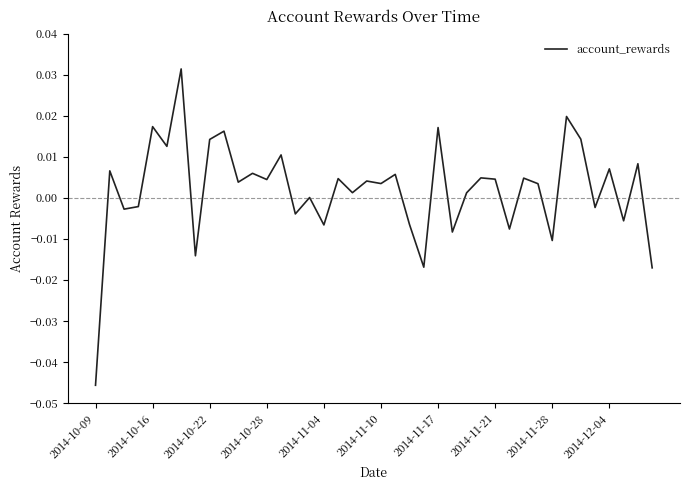

Does the chart display data point markers on the line(s)?

No